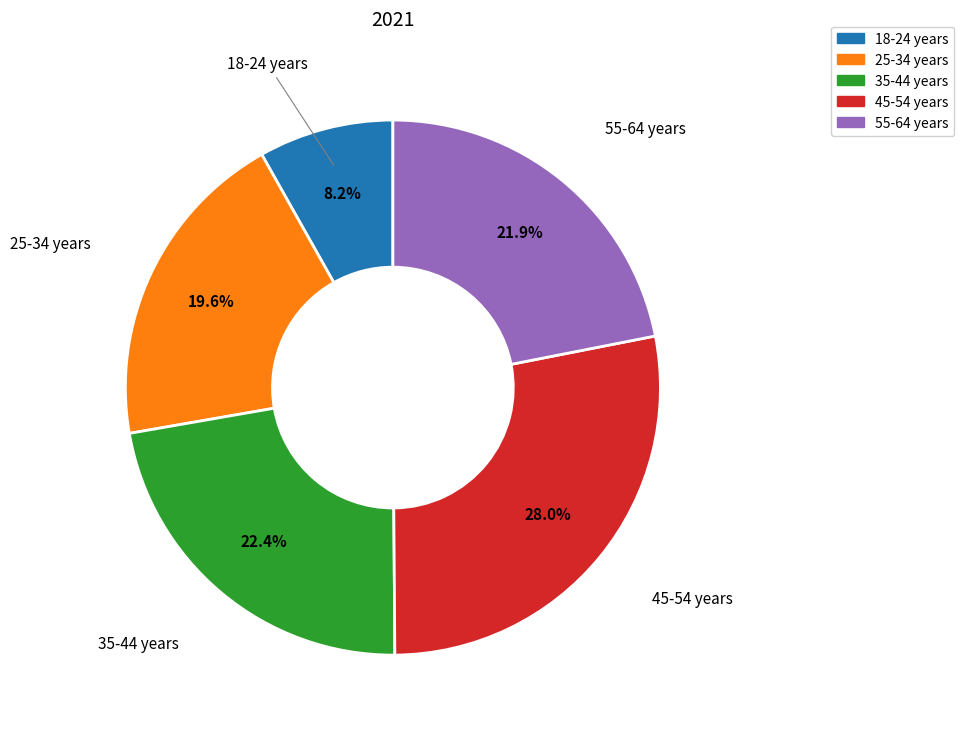

Between 25-34 years and 18-24 years, which is larger?

25-34 years